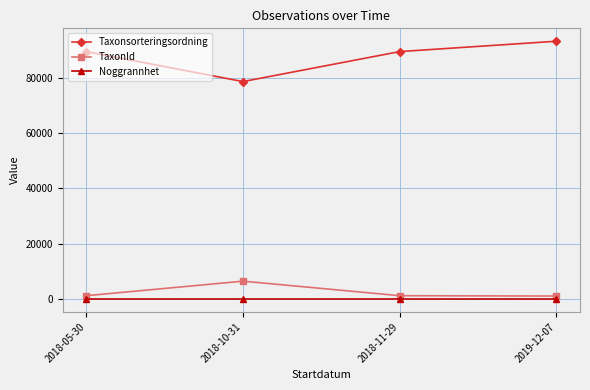

Which series changed the most between 2018-10-31 and 2019-12-07?

Taxonsorteringsordning